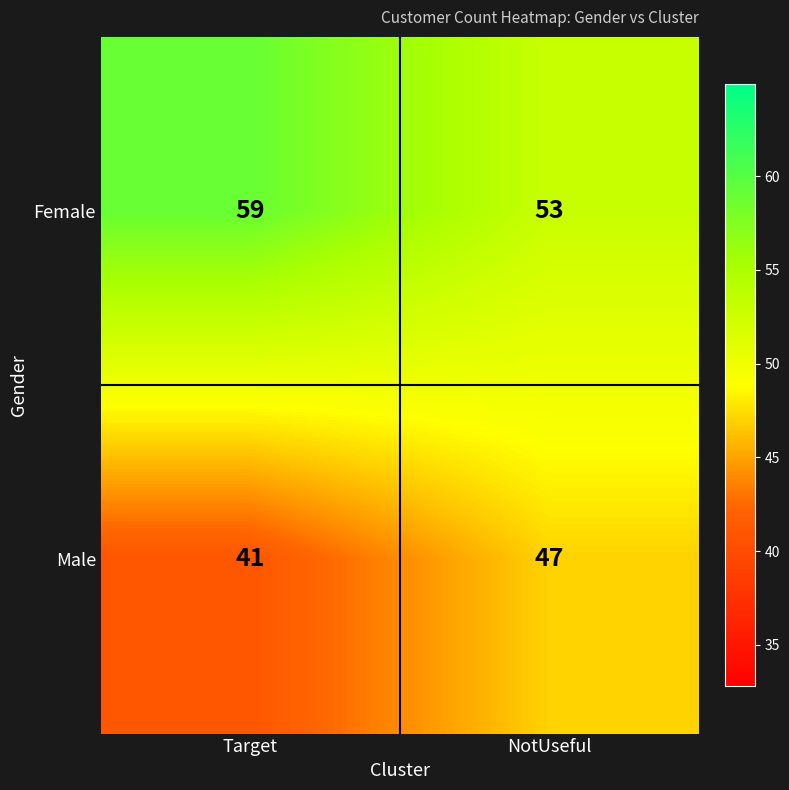

At which label does Female reach its peak?

Target